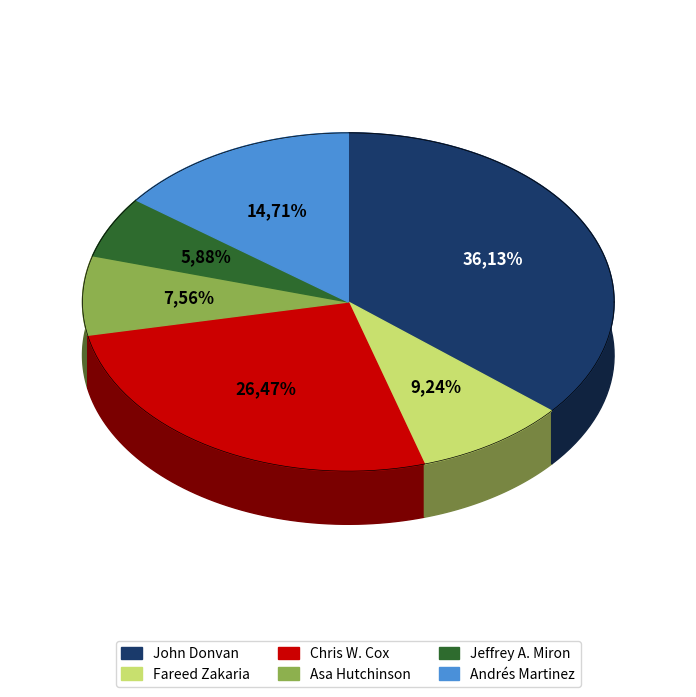

To the nearest percent, what percentage of the pie is Asa Hutchinson?

8%